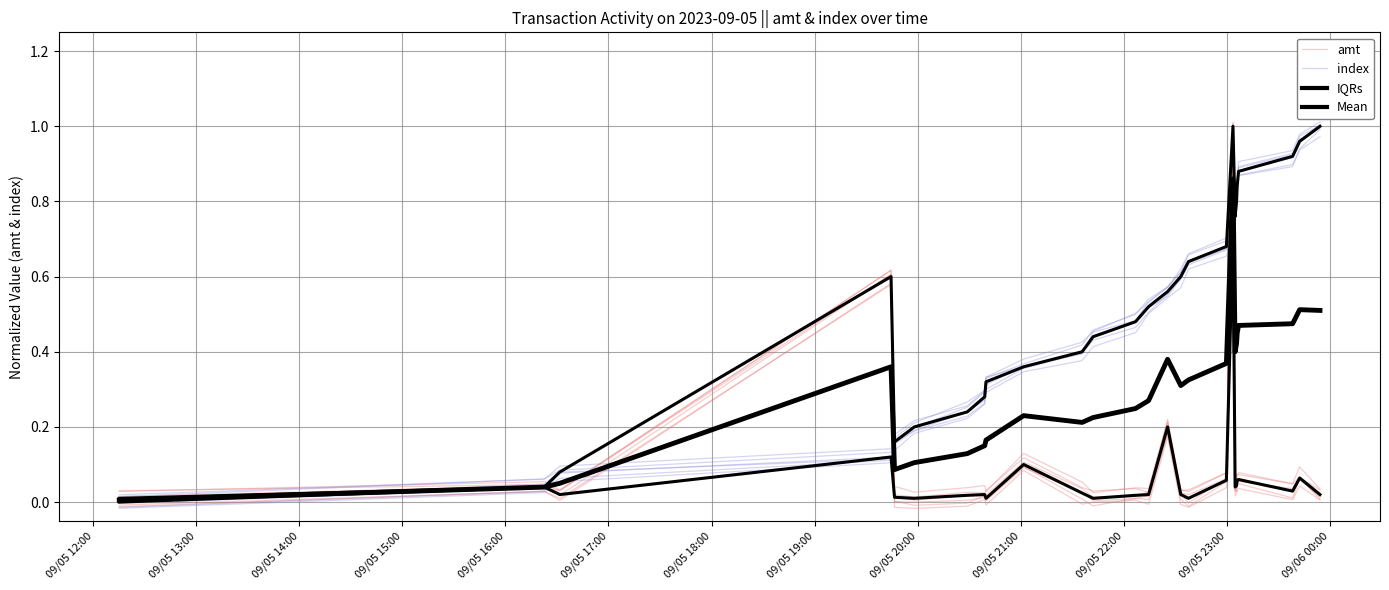

Which series has the largest total across all categories?

IQRs